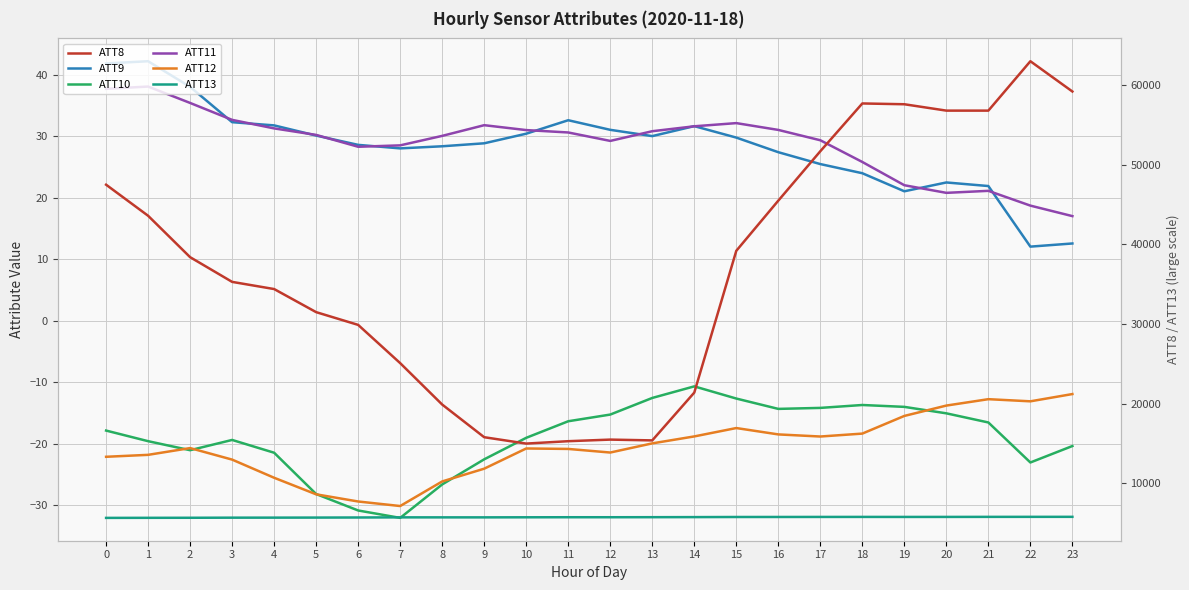

True or false: ATT11 and ATT8 cross at least once.

False